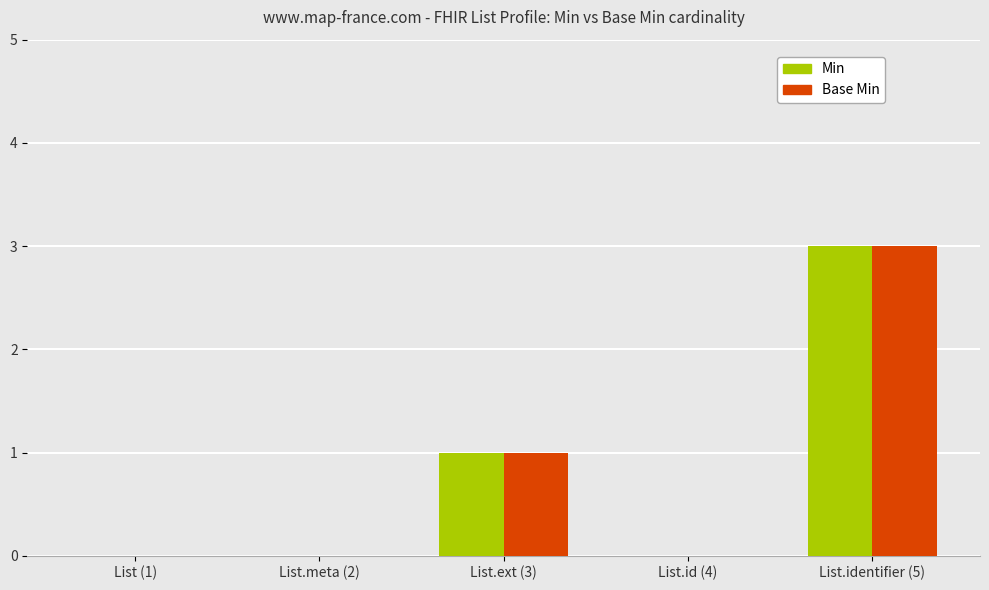

Reading left to right, transcribe all the data shown in this chart.

Min: List (1)=0	List.meta (2)=0	List.ext (3)=1	List.id (4)=0	List.identifier (5)=3
Base Min: List (1)=0	List.meta (2)=0	List.ext (3)=1	List.id (4)=0	List.identifier (5)=3